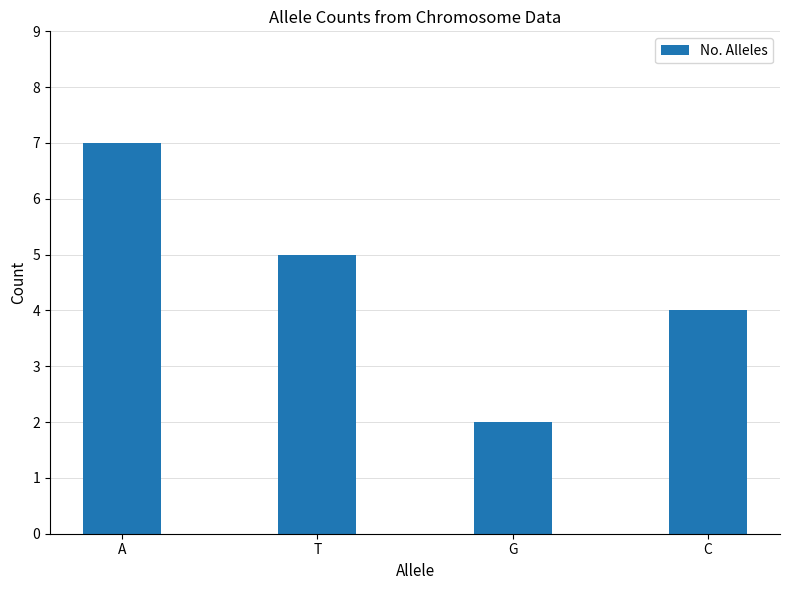

How many distinct data groups are displayed?

1